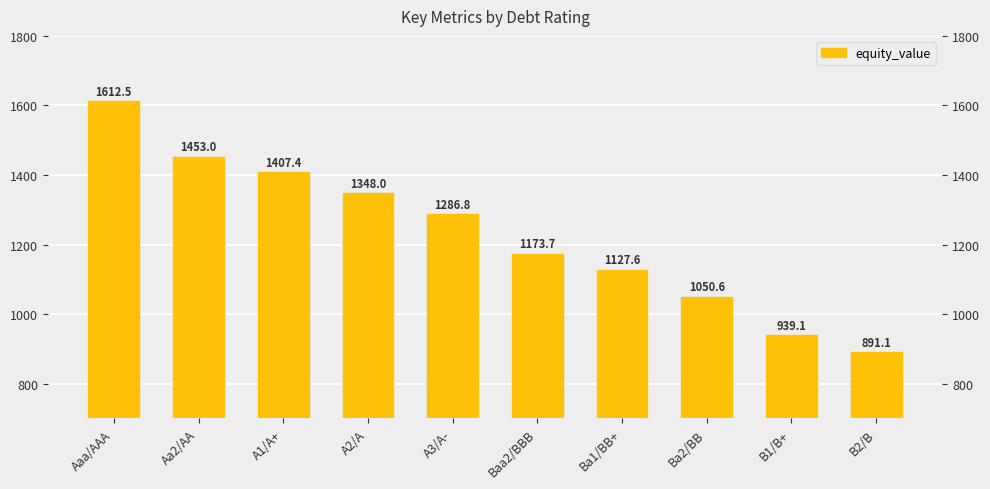

Reading right to left, transcribe all the data shown in this chart.

B2/B=891.1	B1/B+=939.1	Ba2/BB=1050.6	Ba1/BB+=1127.6	Baa2/BBB=1173.7	A3/A-=1286.8	A2/A=1348.0	A1/A+=1407.4	Aa2/AA=1453.0	Aaa/AAA=1612.5